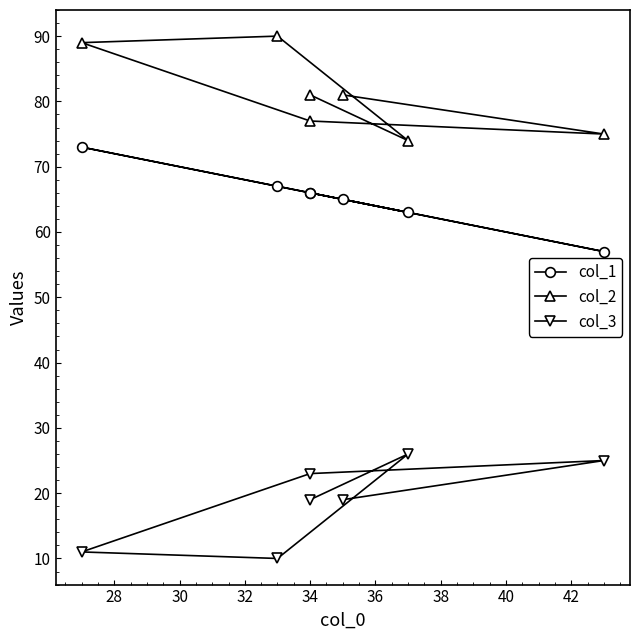

What are all the series names shown in the legend?

col_1, col_2, col_3